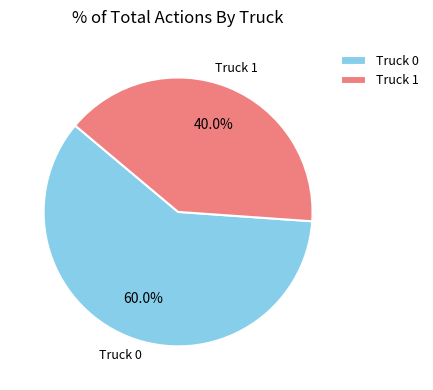

What percentage is NOT represented by Truck 0?

40.0%